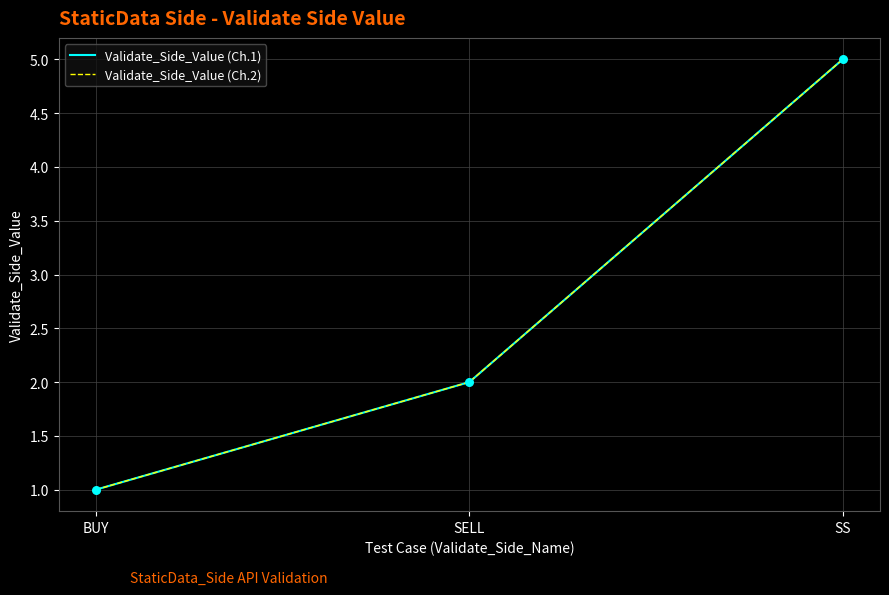

Is this an area chart (filled region under the line)?

No